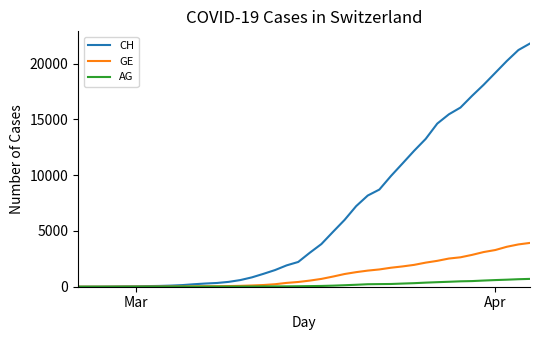

Which series has the widest spread of values?

CH